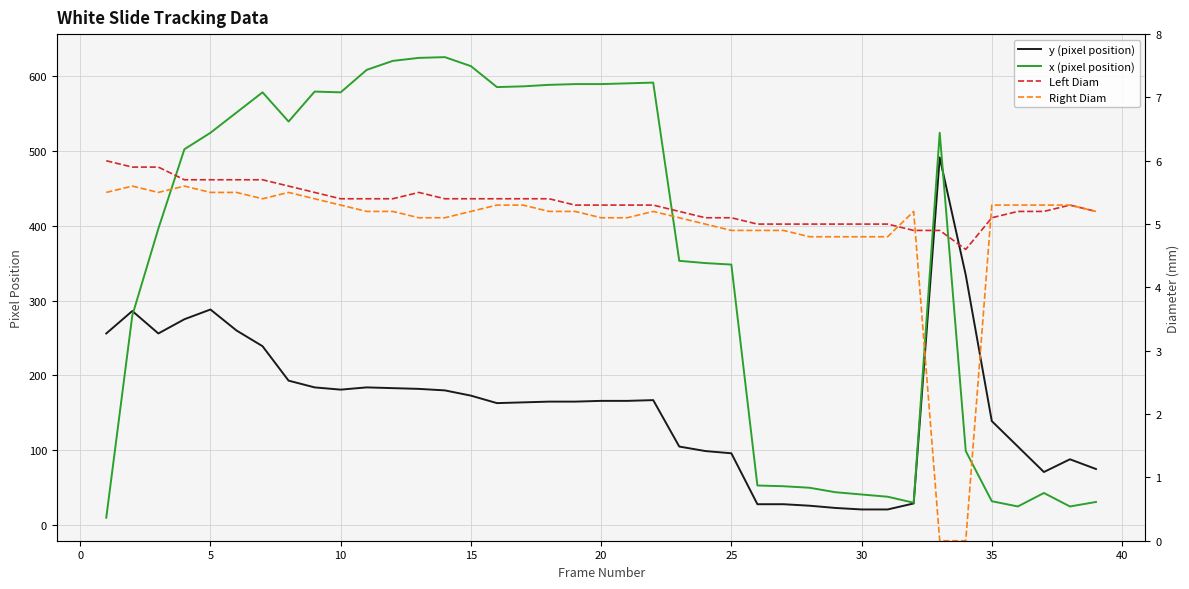

What is the minimum value for y (pixel position)?

21